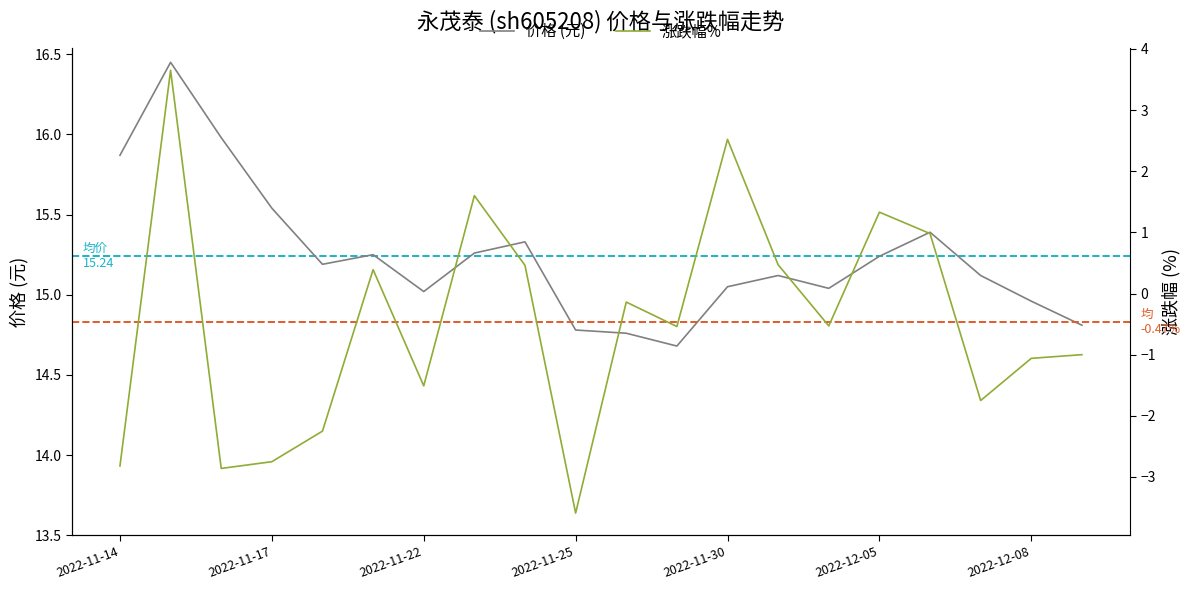

List the series in order of their overall mean, highest first.

价格 (元), 涨跌幅%